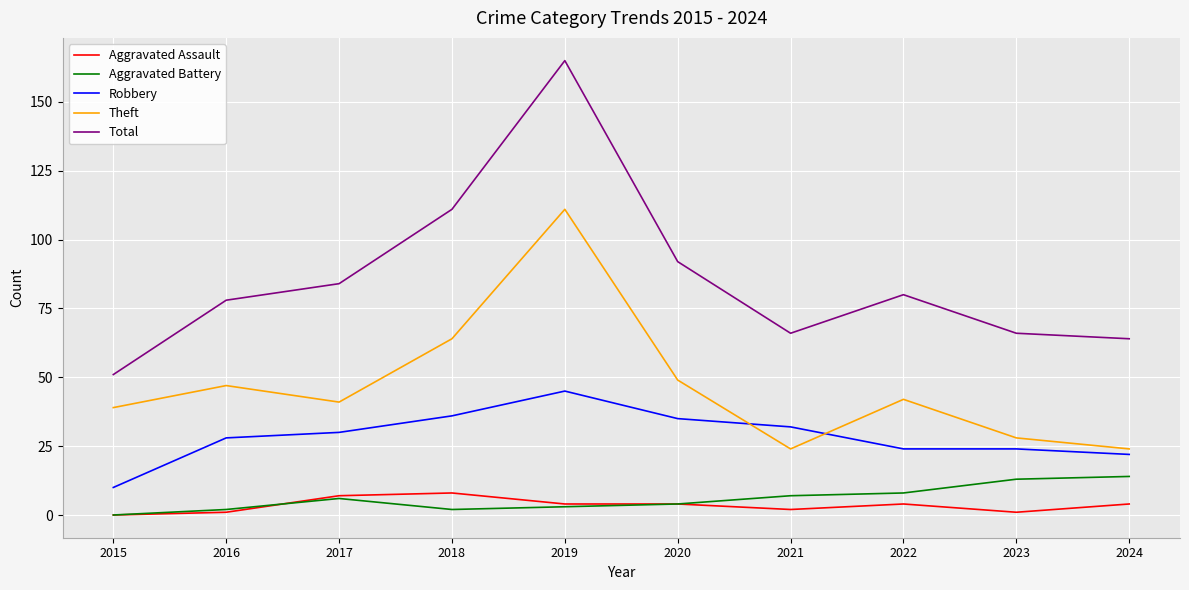

Which category has the highest value across all series?

2019